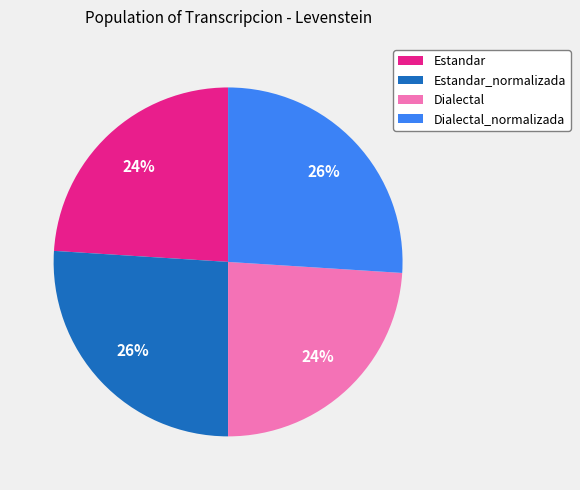

Is it true that Dialectal_normalizada is 14% of the pie?

False